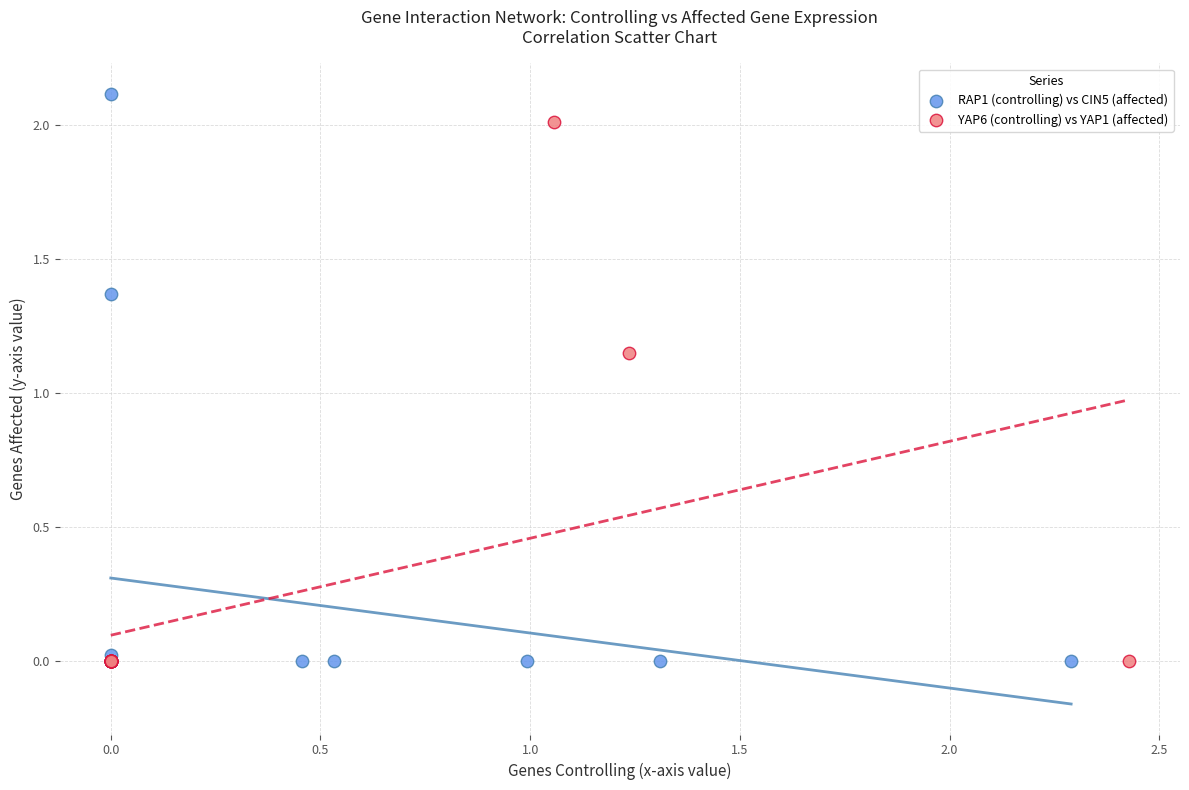

Which series has the largest Y range (max minus min)?

RAP1 (controlling) vs CIN5 (affected)